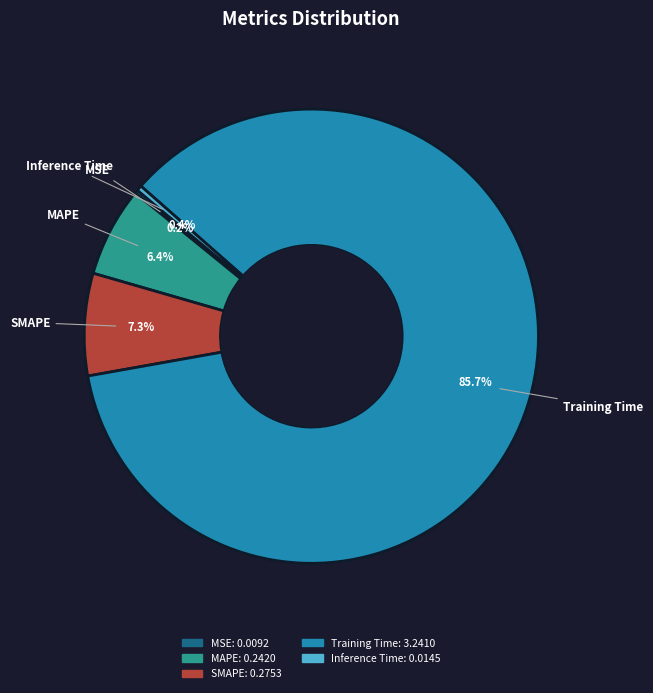

Which category has the biggest portion of the pie?

Training Time